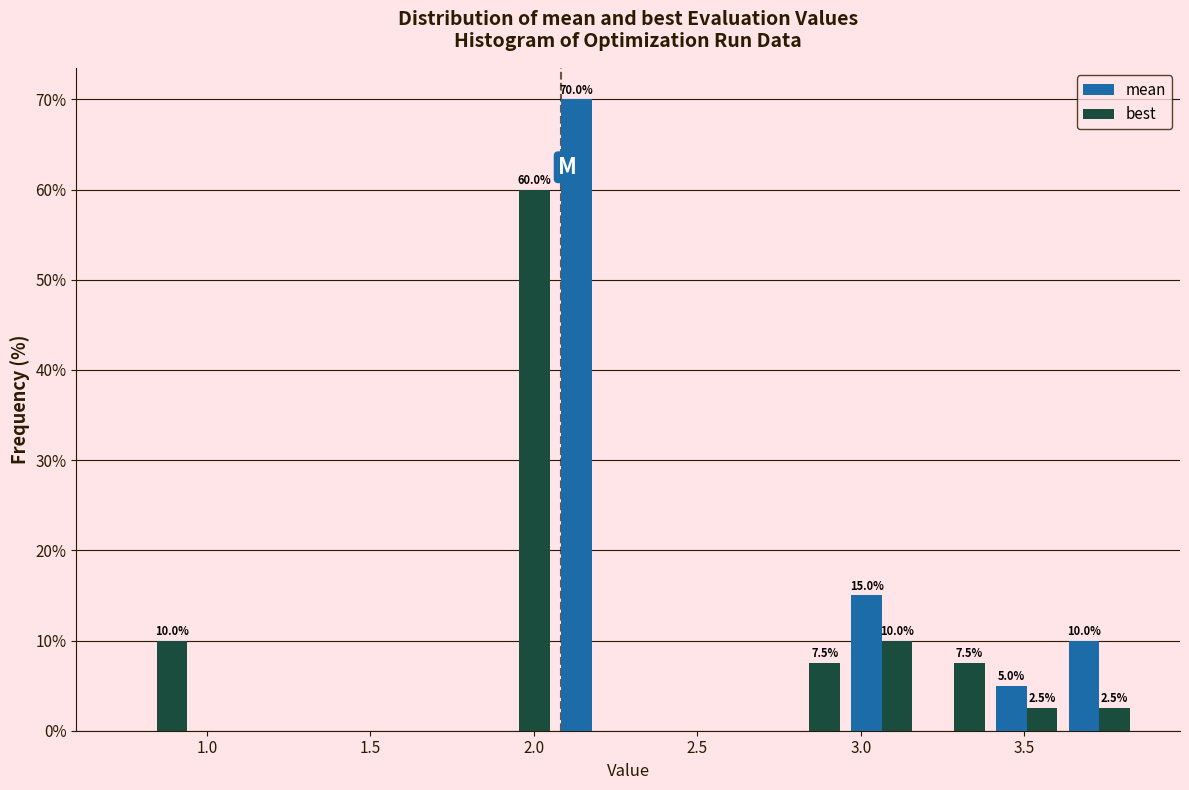

In the mean series, which range on the x-axis has the tallest bar?

2.05 to 2.30